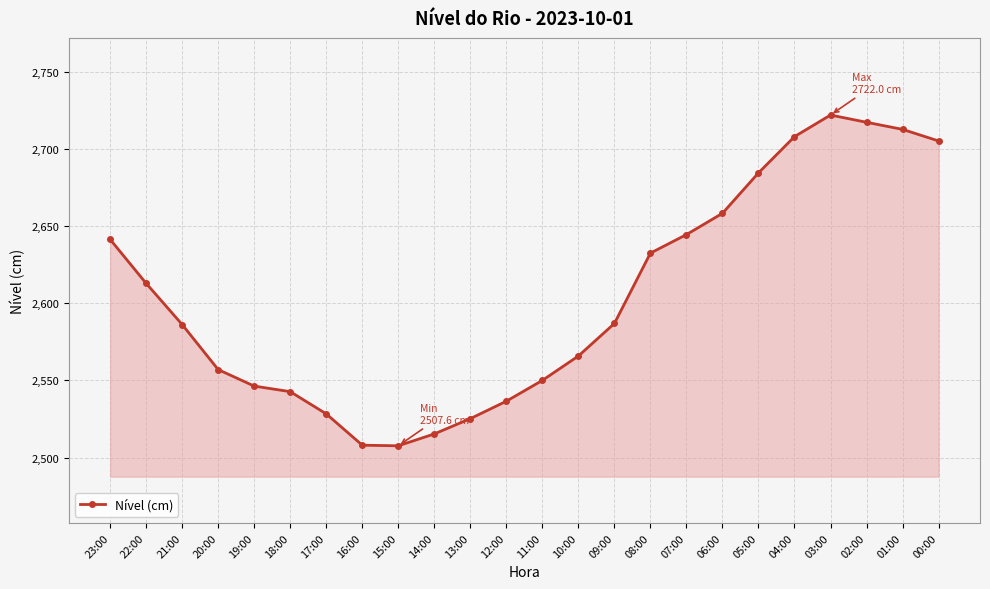

What is the label of the 18th point from the right?

17:00